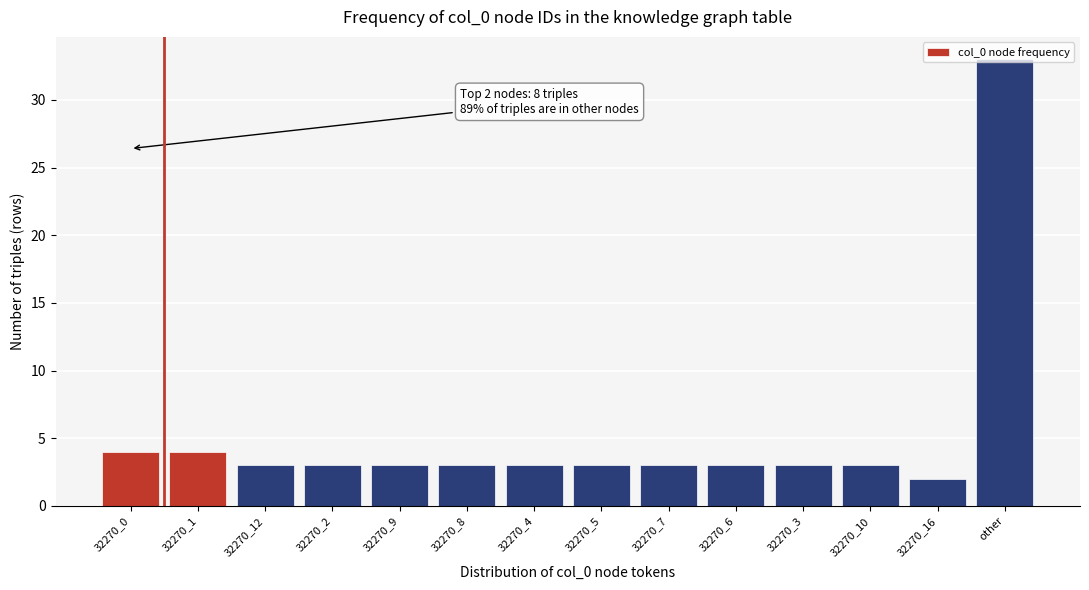

What is the label of the 9th bar from the left?

32270_7